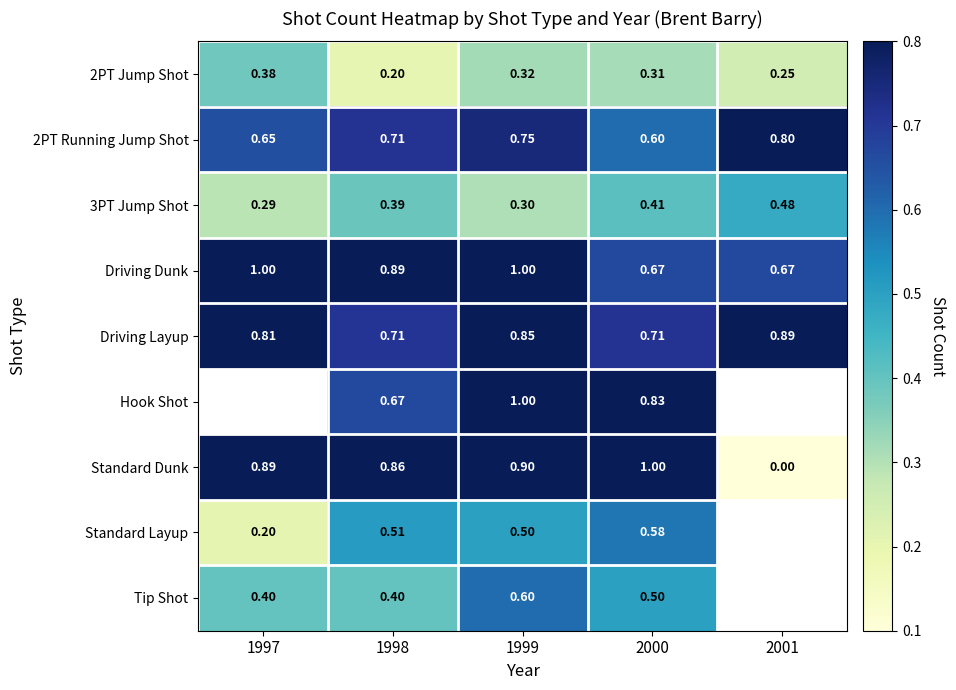

Count the number of data series in this chart.

9